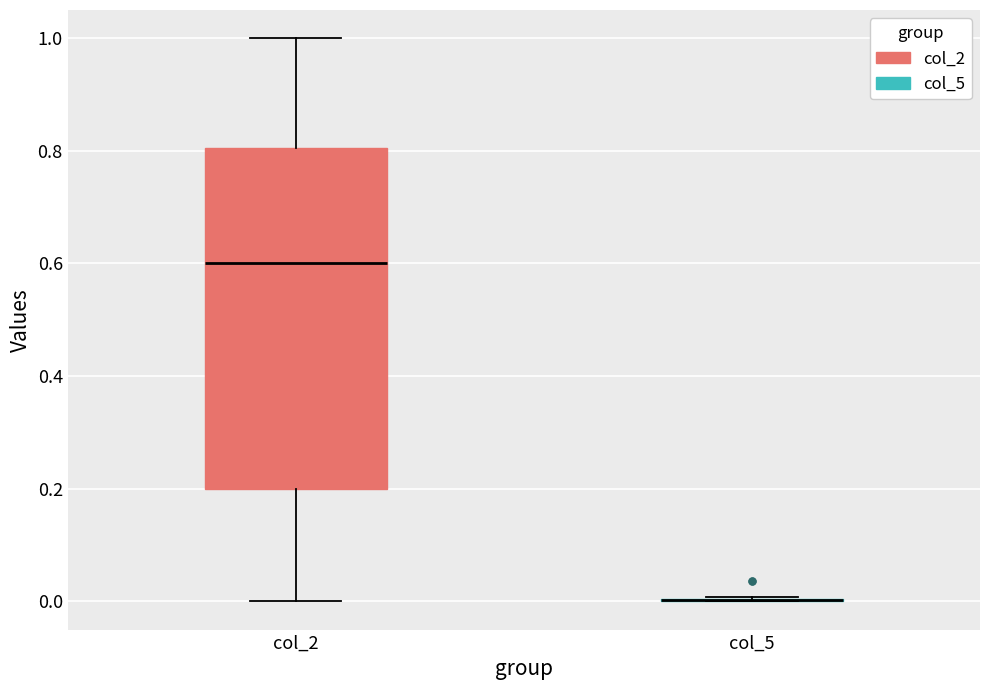

Reading left to right, transcribe this box plot: for each box, give where its median line is, the range the box spans, and where its two whiskers end, as read against the y-axis. The values are not printed on the chart, so give them approximately, as read against the axis.

col_2: median 0.6, box 0.2 to 0.8, whiskers 0.0 to 1.0
col_5: box collapsed to a line at 0.0, whiskers 0.0 to 0.0